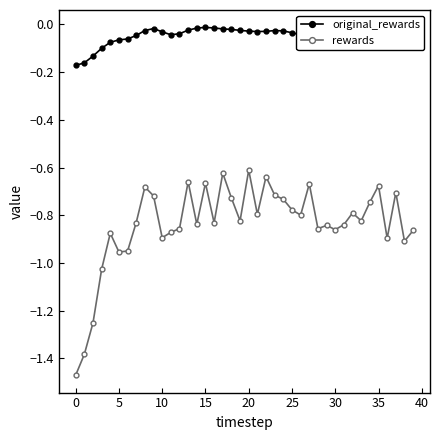

In rewards, how many points are lower than both neighbors (excluding endpoints)?

12